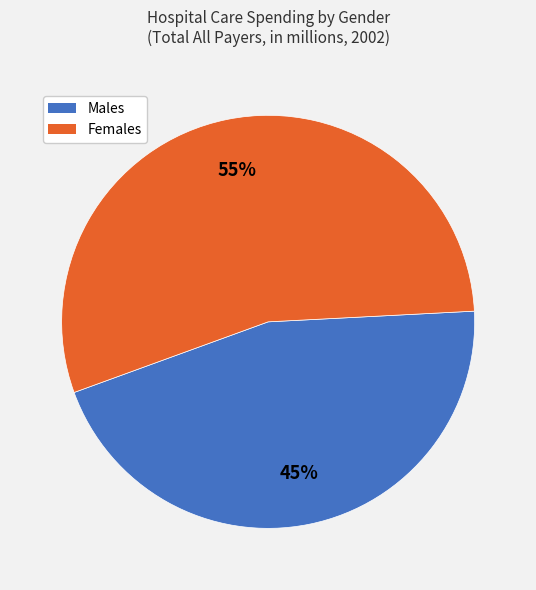

Which has a higher value, Females or Males?

Females